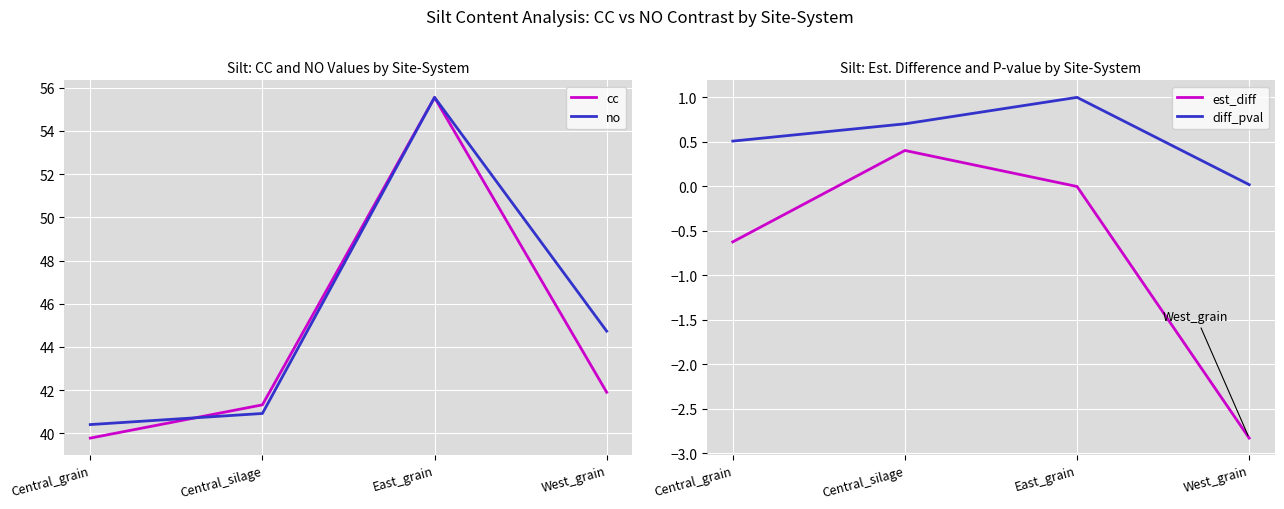

What is the total value across all series at Central_silage?

83.3